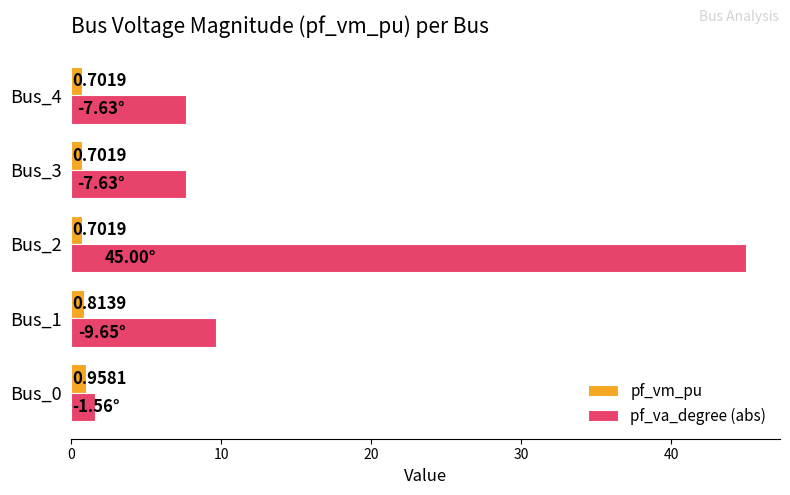

Which series has the largest range (max minus min)?

pf_va_degree (abs)